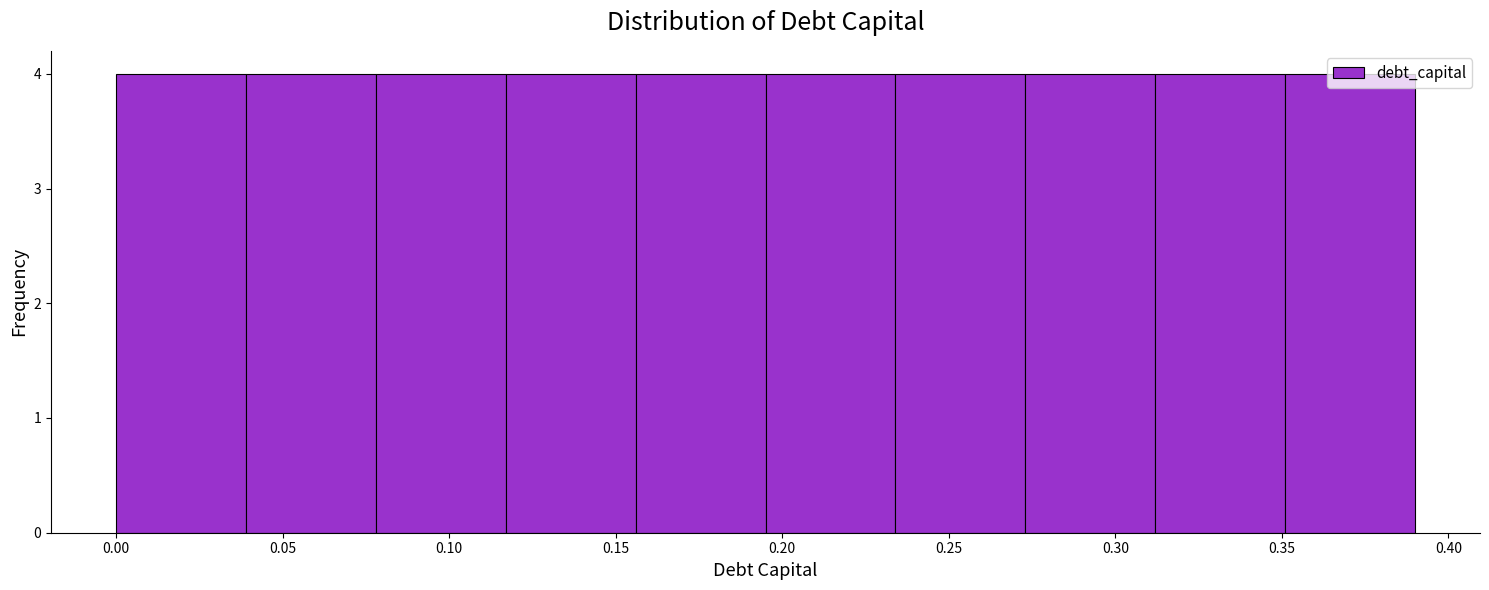

How tall is the bar that spans 0.273 to 0.312 on the x-axis? Neither the bar edges nor the heights are printed on the chart, so give them approximately, as read against the axes.

4